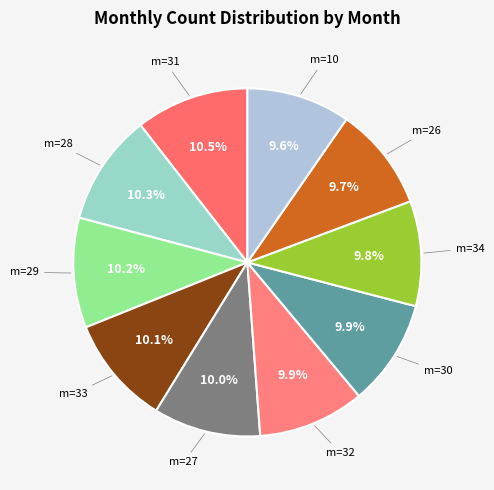

How many segments does this pie chart have?

10